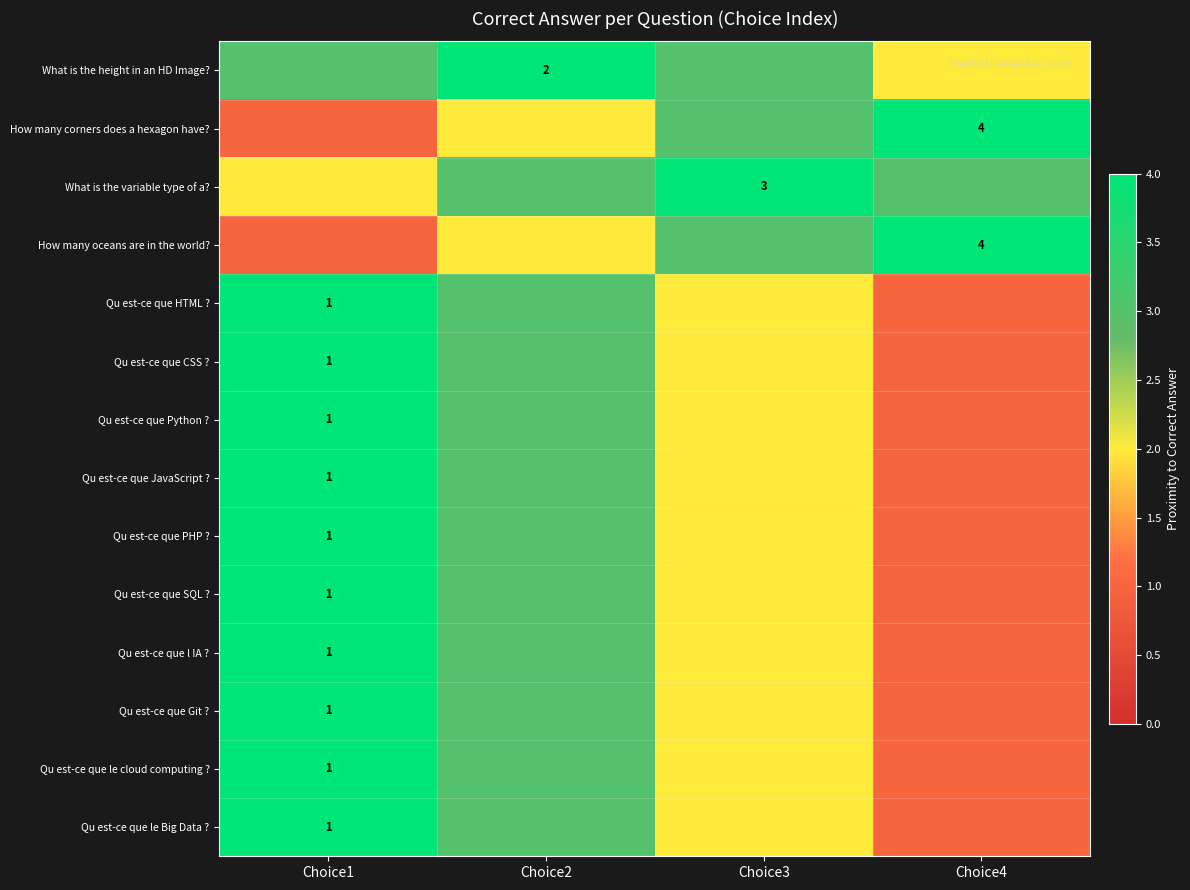

The Qu est-ce que CSS ? series shows 0 at Choice1. True or false?

False